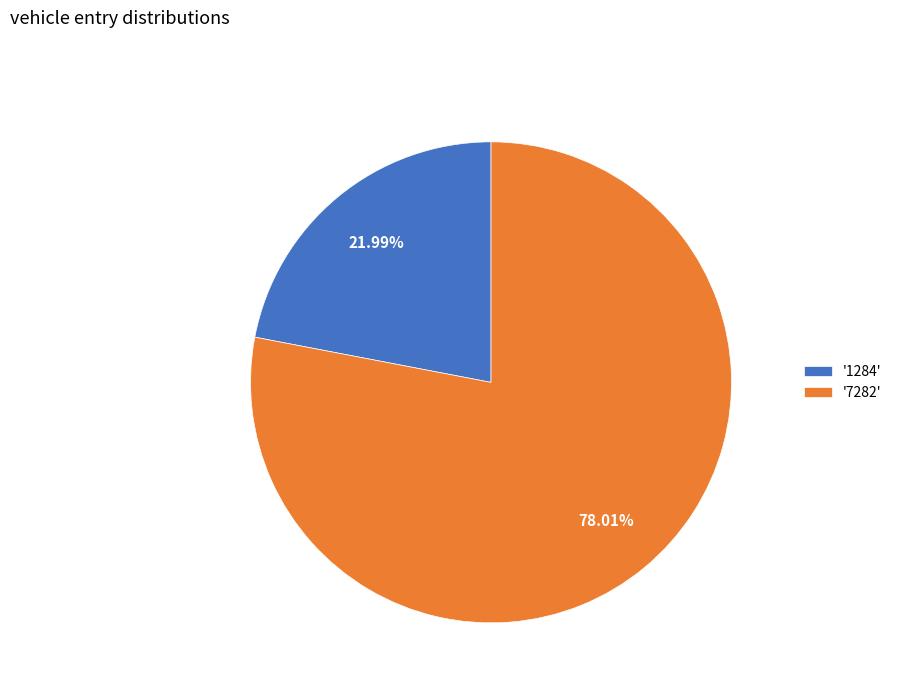

Which has a higher value, '7282' or '1284'?

'7282'